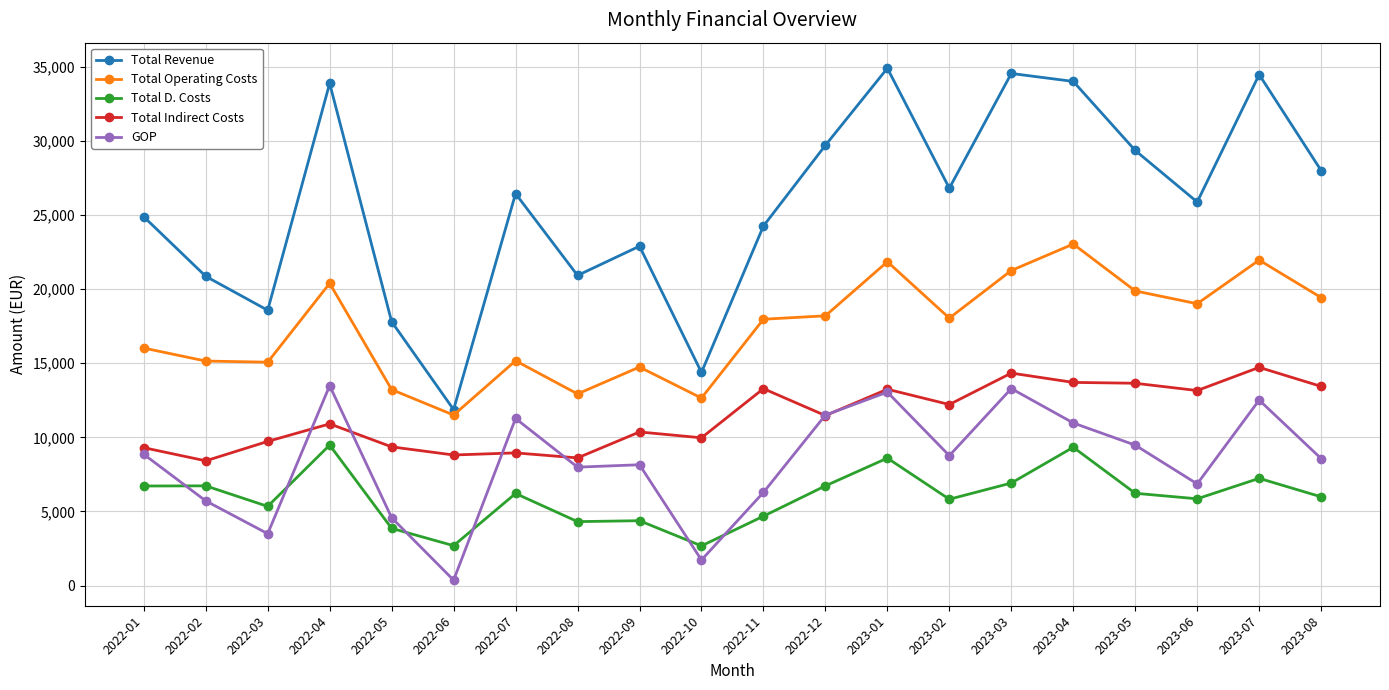

Which series changed the most between 2022-10 and 2022-11?

Total Revenue